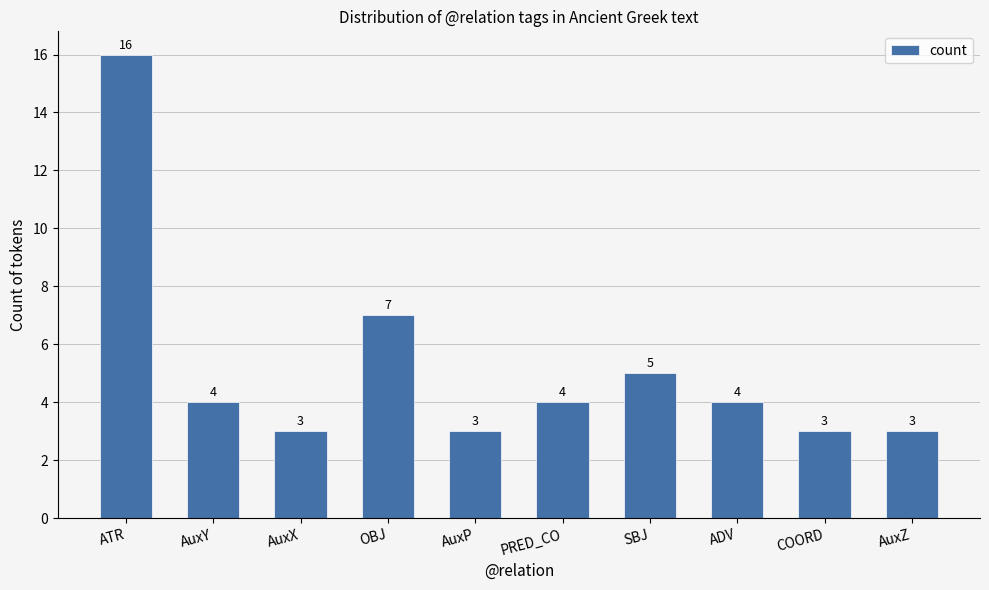

Between OBJ and AuxX, which is larger?

OBJ